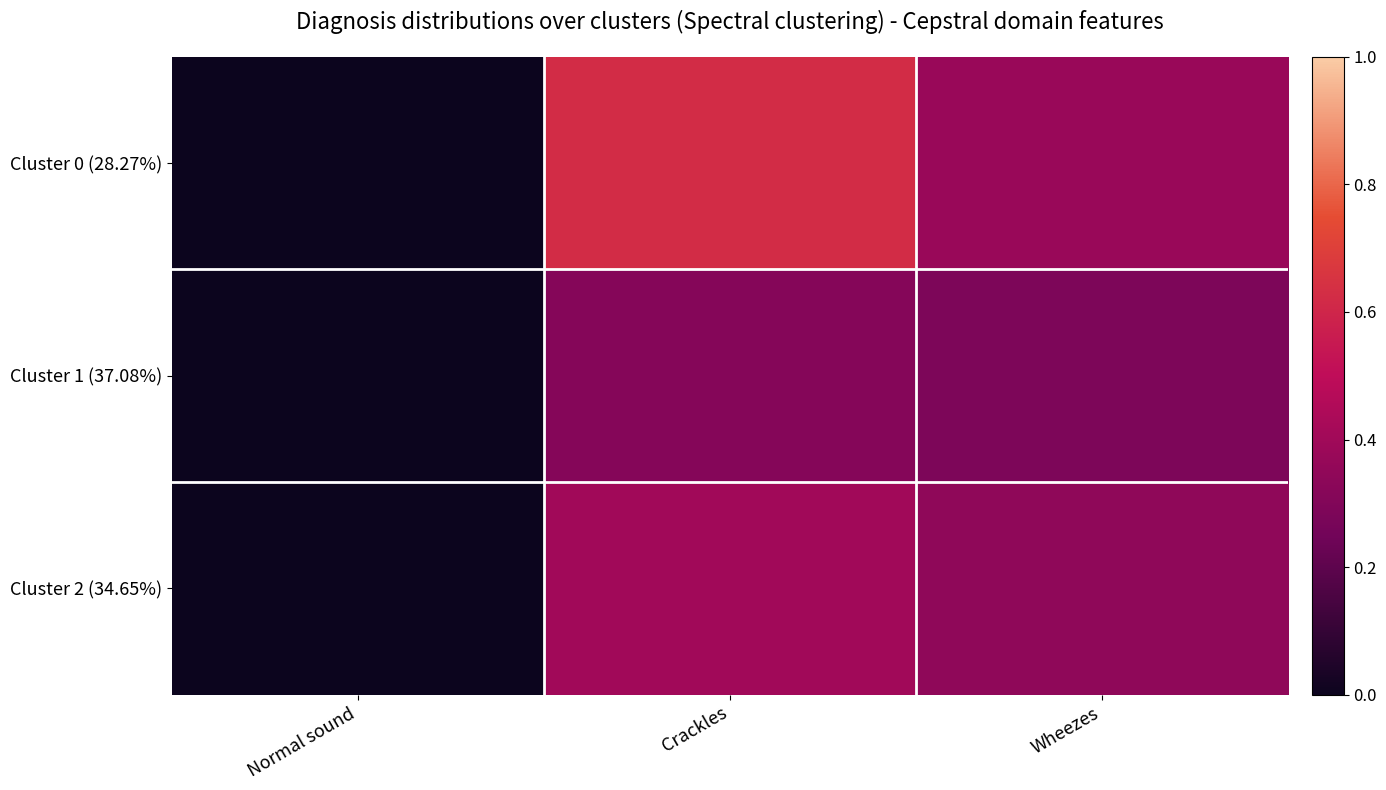

Reading right to left, extract all data points from this chart.

Cluster 0 (28.27%): Wheezes=0.4	Crackles=0.6	Normal sound=0.0
Cluster 1 (37.08%): Wheezes=0.3	Crackles=0.3	Normal sound=0.0
Cluster 2 (34.65%): Wheezes=0.3	Crackles=0.4	Normal sound=0.0